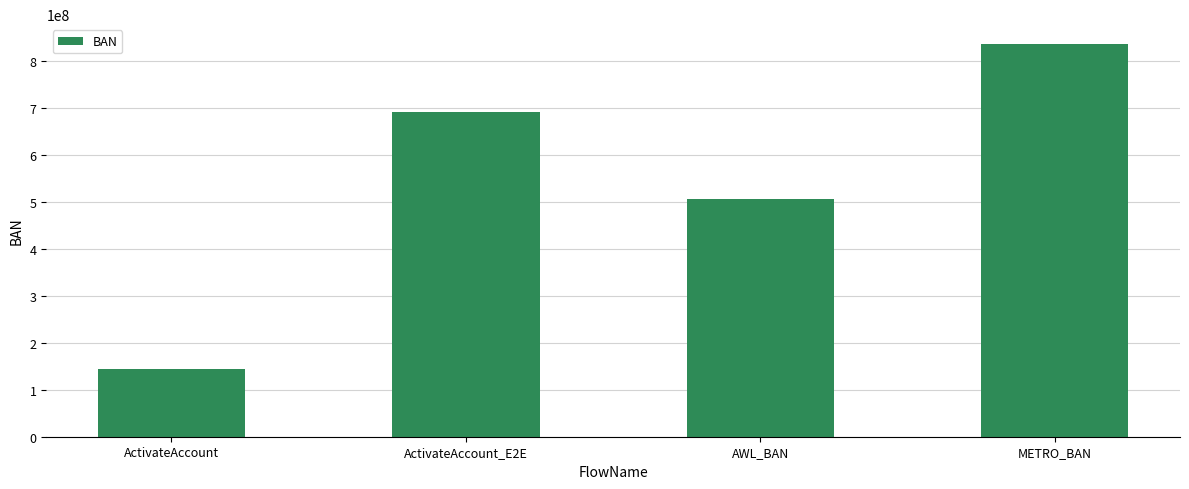

Count the values in the range 505718483 to 835718482.

3